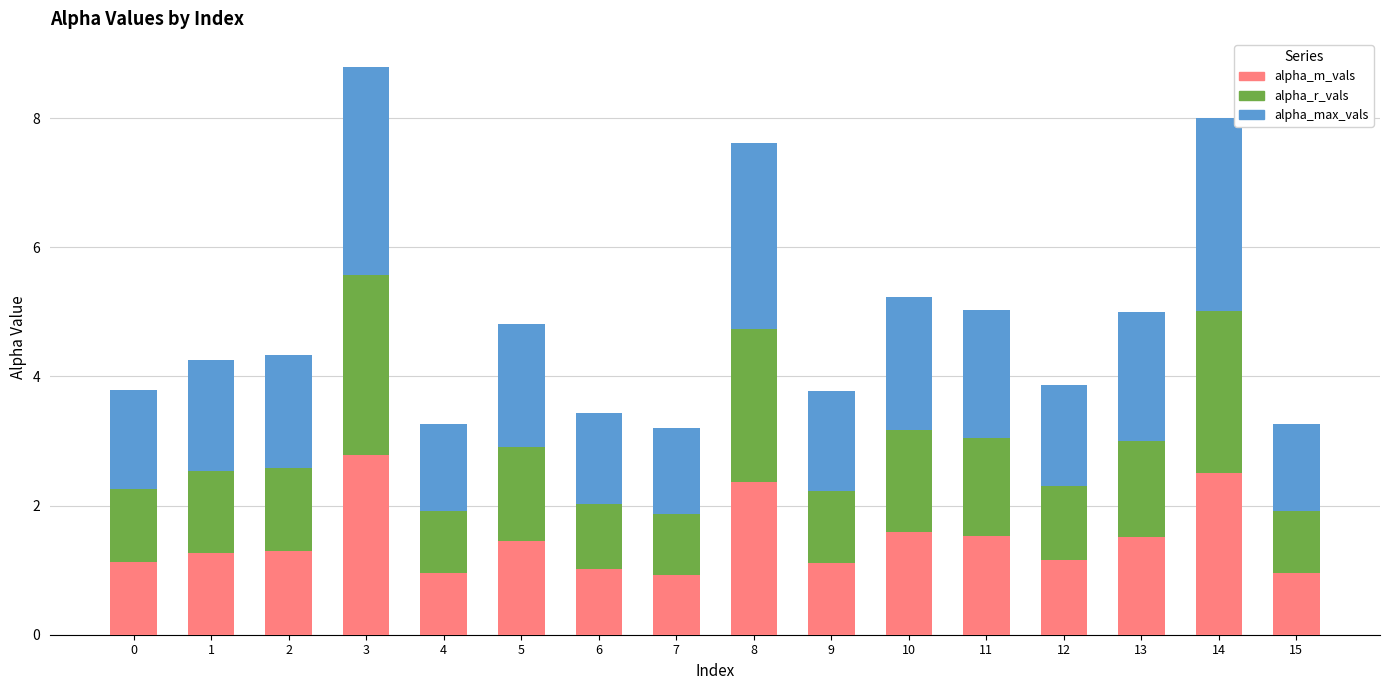

What is the difference between the maximum and second lowest values in the alpha_m_vals series?

1.8